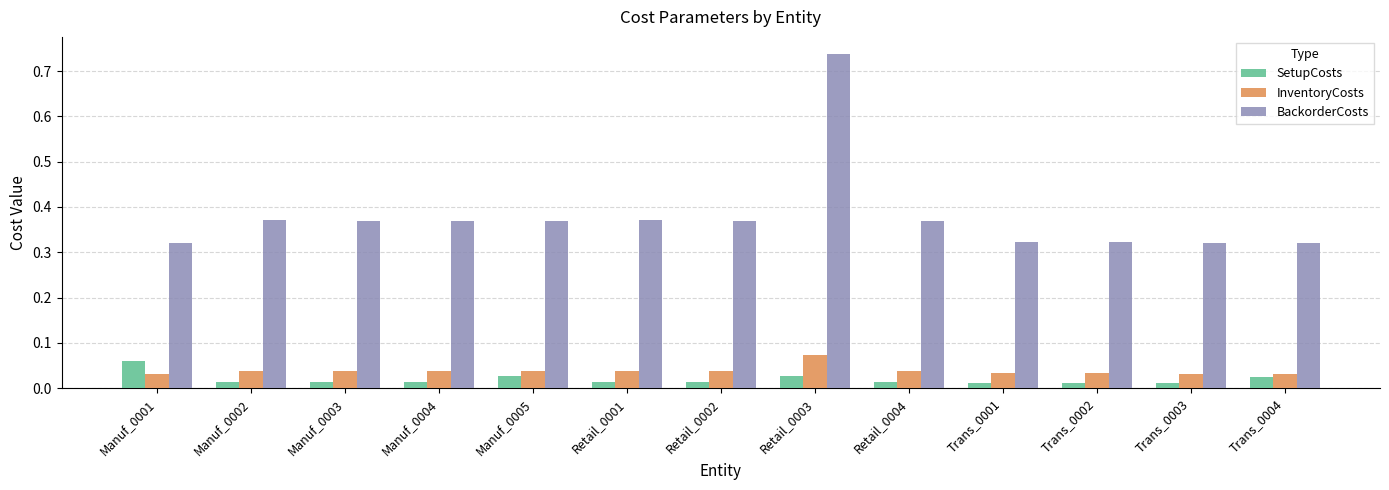

Is the value of InventoryCosts at Trans_0003 greater than the value of BackorderCosts at Manuf_0001?

No